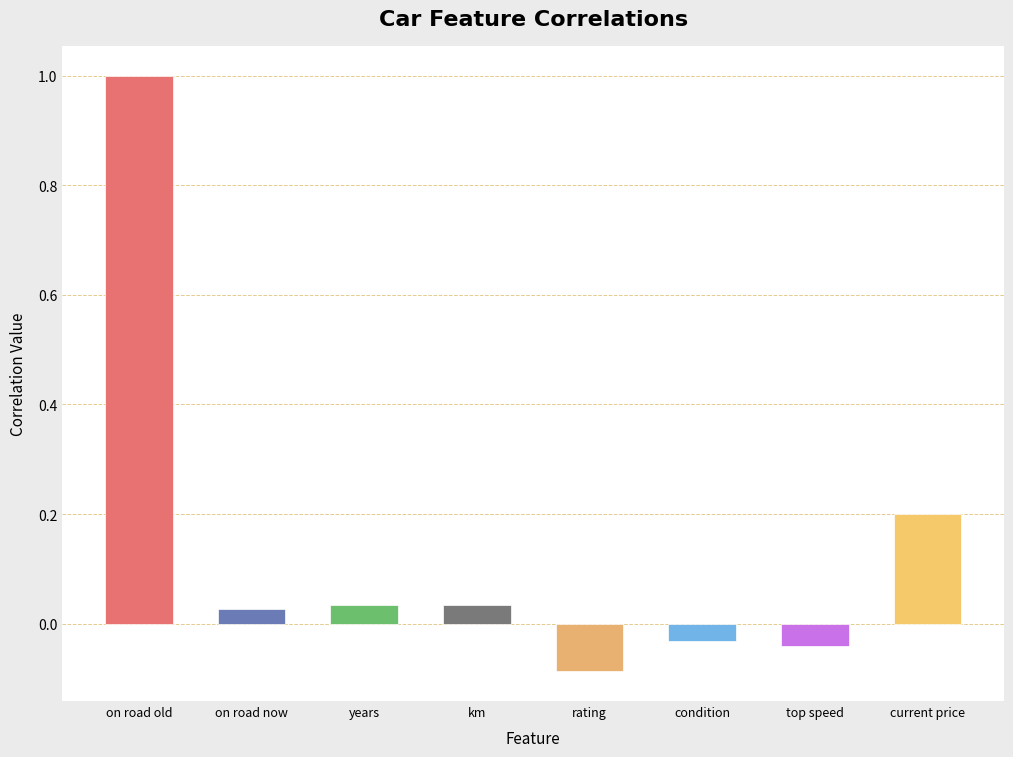

What is the sum of all values?

1.1